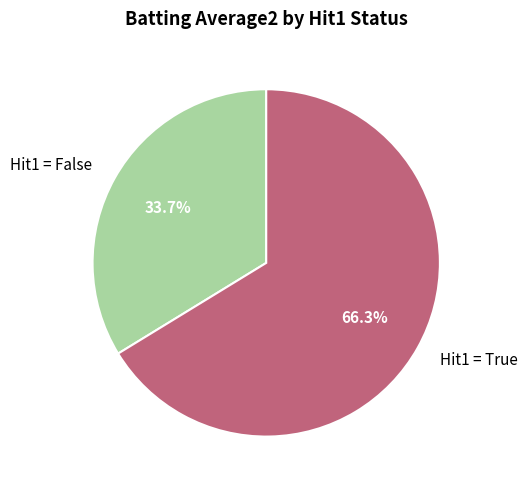

What is the total percentage of Hit1 = True and Hit1 = False?

100.0%